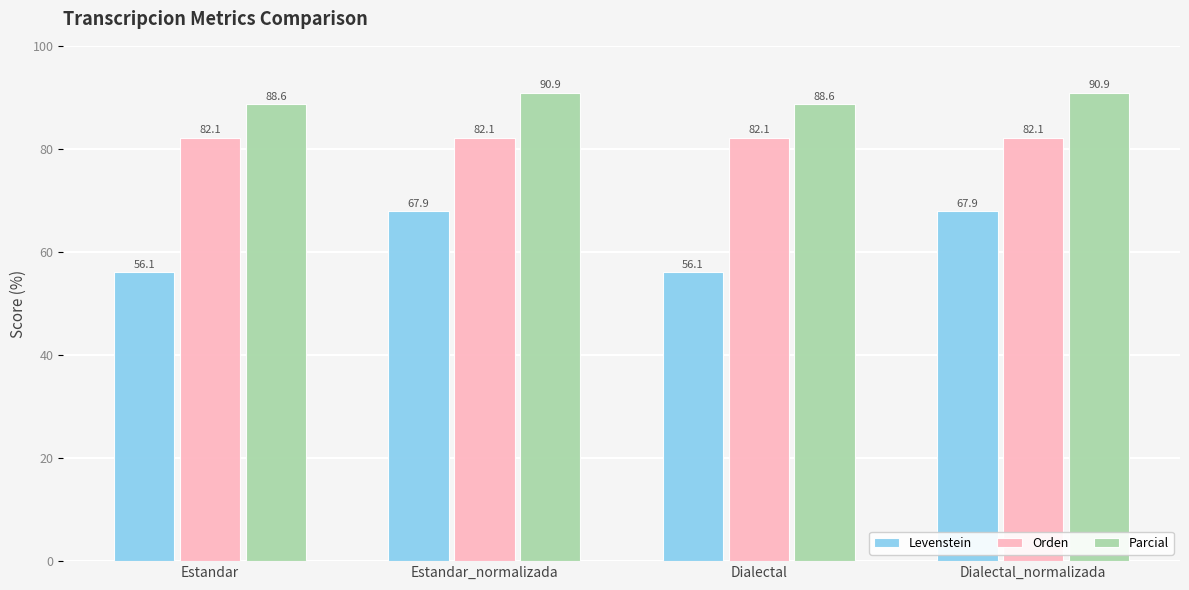

How many Parcial values are between 88 and 90?

2